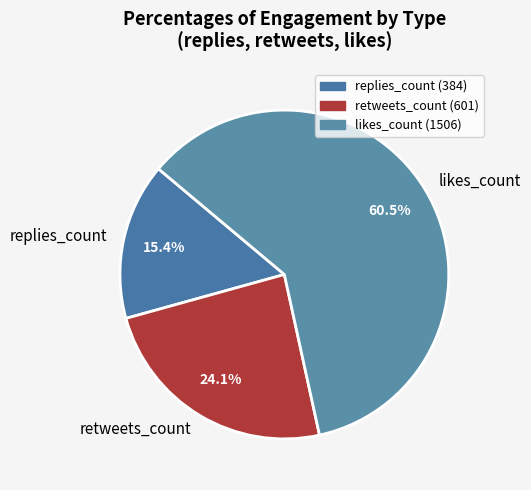

Between retweets_count and likes_count, which is larger?

likes_count